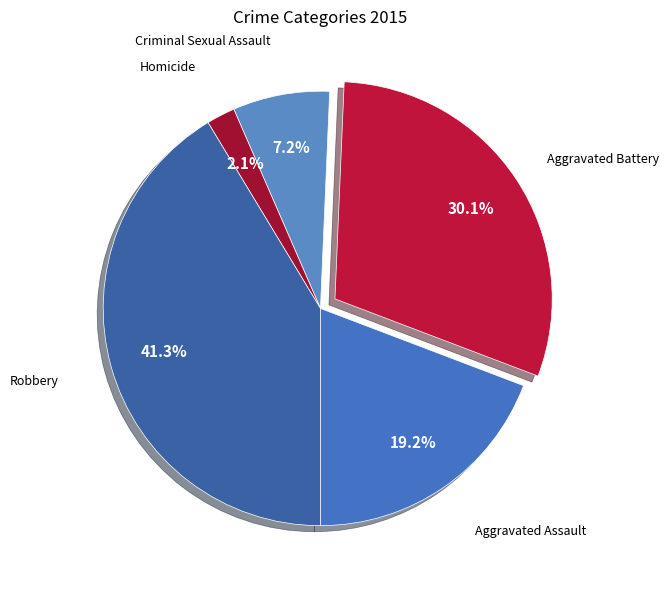

To the nearest percent, what is the difference between the largest and smallest slice percentages?

39%